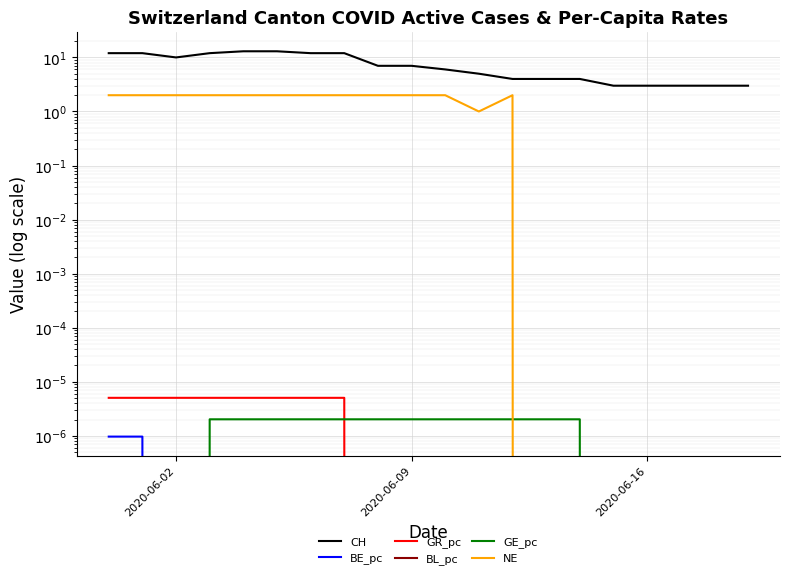

Count the NE values in the range 0 to 2.

20